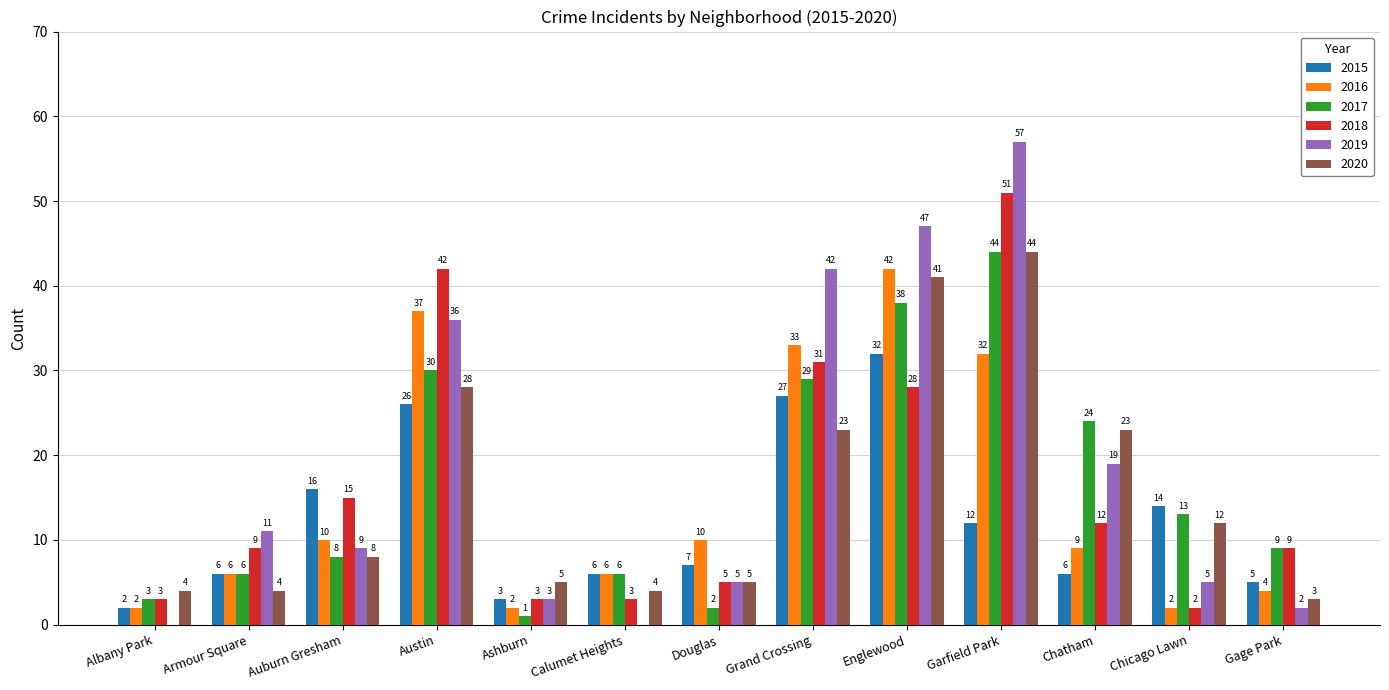

Which series has the largest total across all categories?

2019